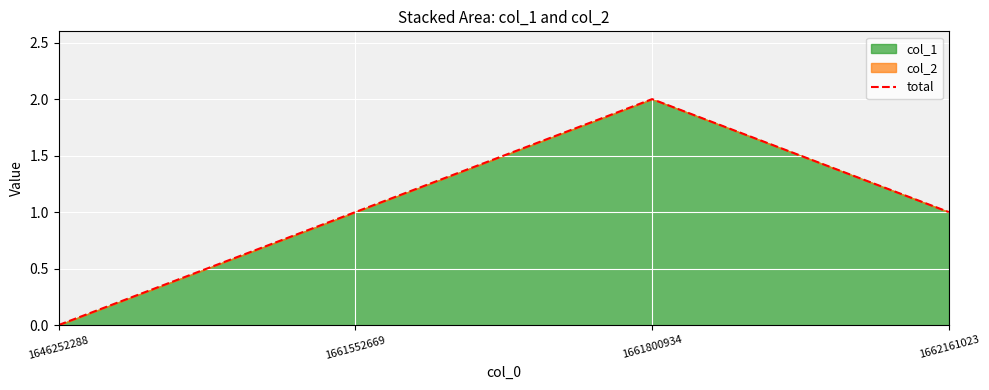

Read the value at 1662161023.

1